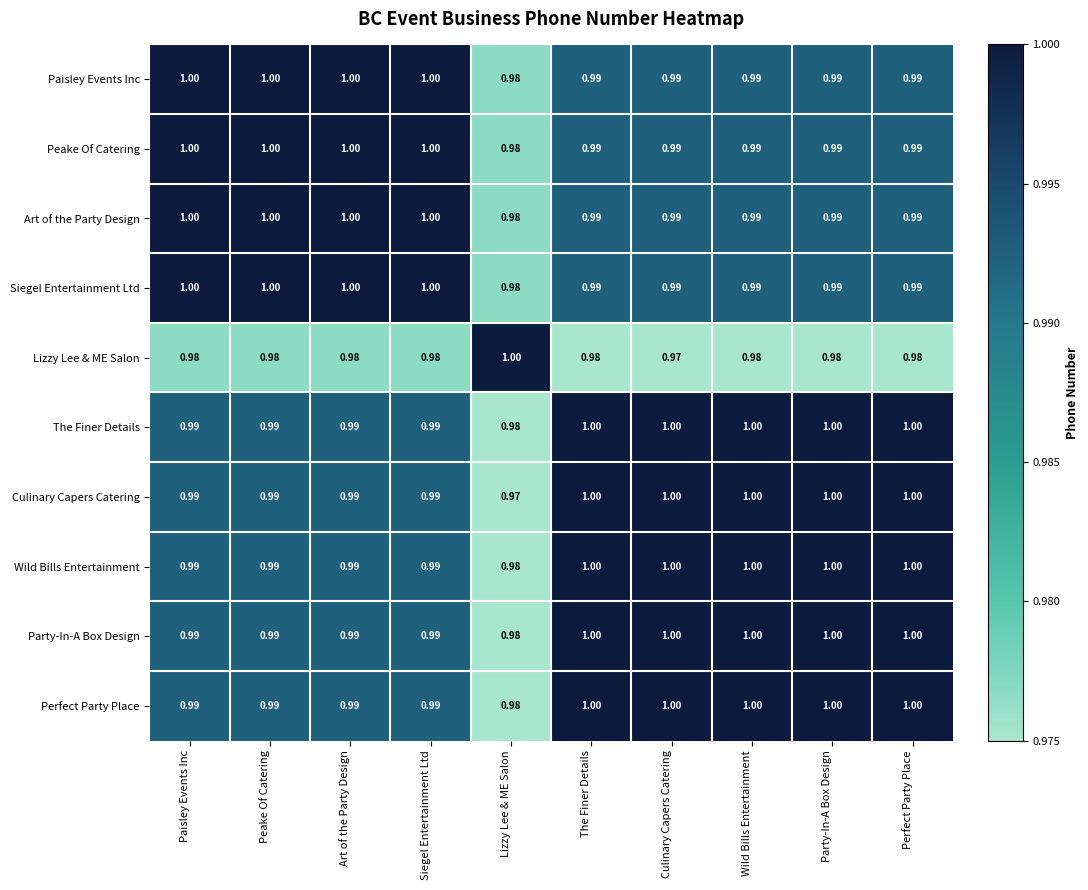

Which category has the lowest value in the Perfect Party Place series?

Lizzy Lee & ME Salon